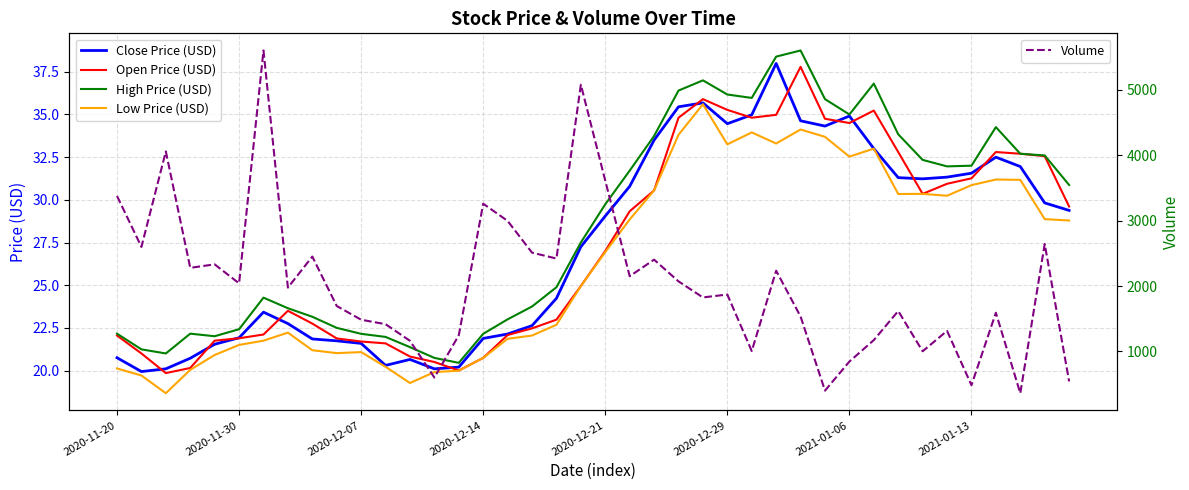

What is the difference between the Close Price (USD) values at 34 and 8?

9.5